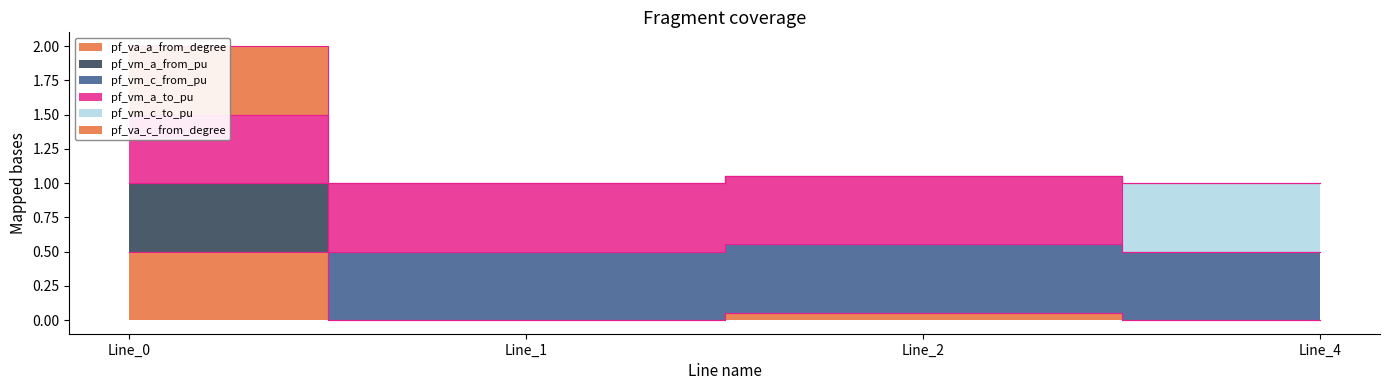

Rank the categories by pf_vm_a_from_pu value from lowest to highest.

Line_1, Line_4, Line_2, Line_0